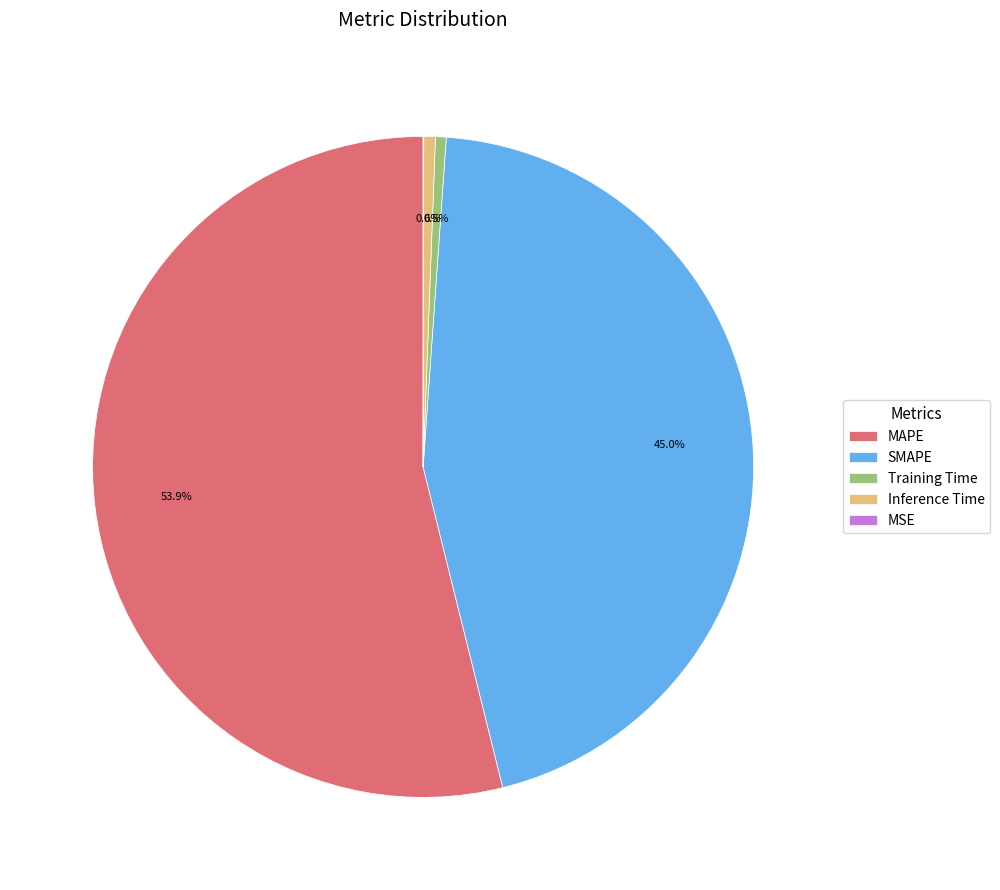

What portion of the pie excludes MAPE?

46.1%